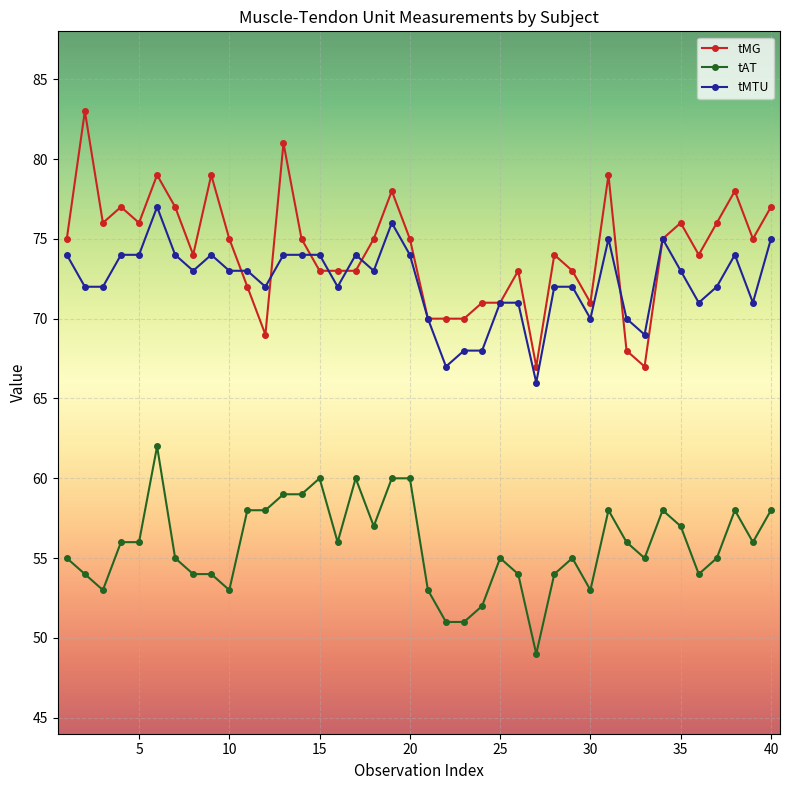

Which series has the largest range (max minus min)?

tMG